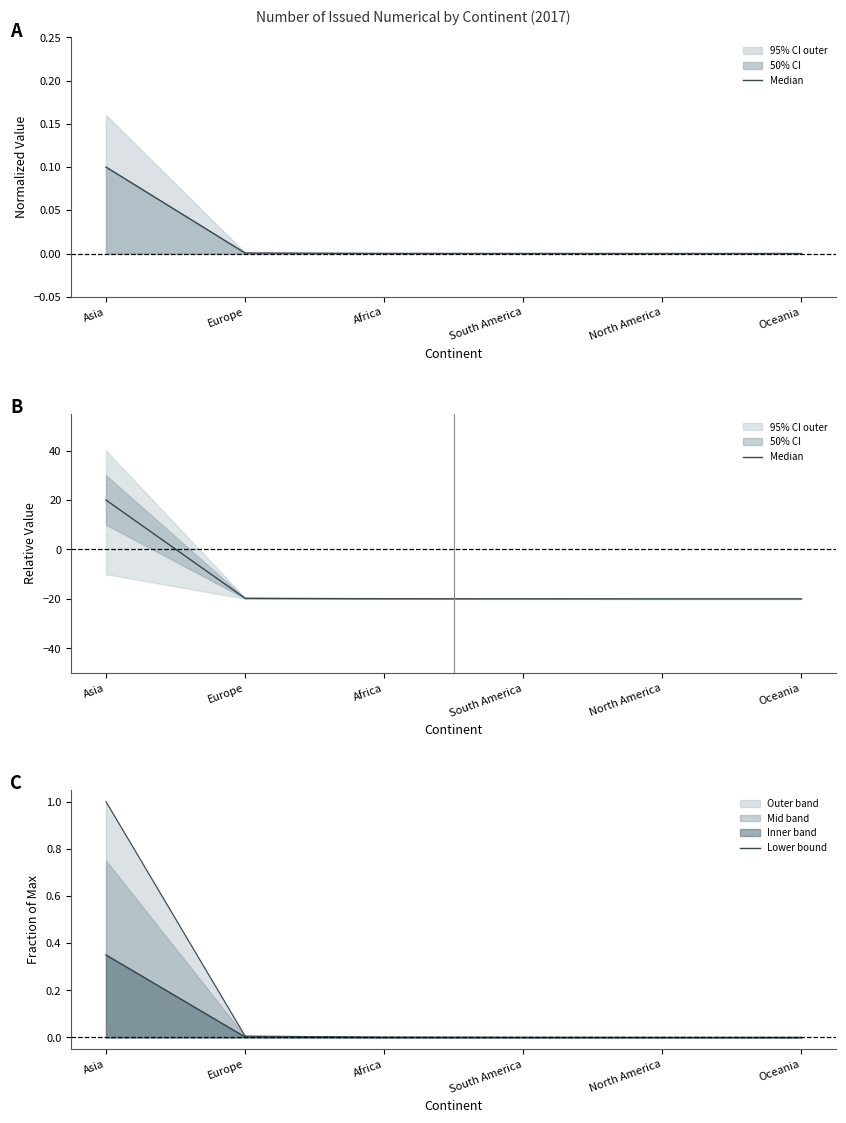

Which series has the largest total across all categories?

Lower bound